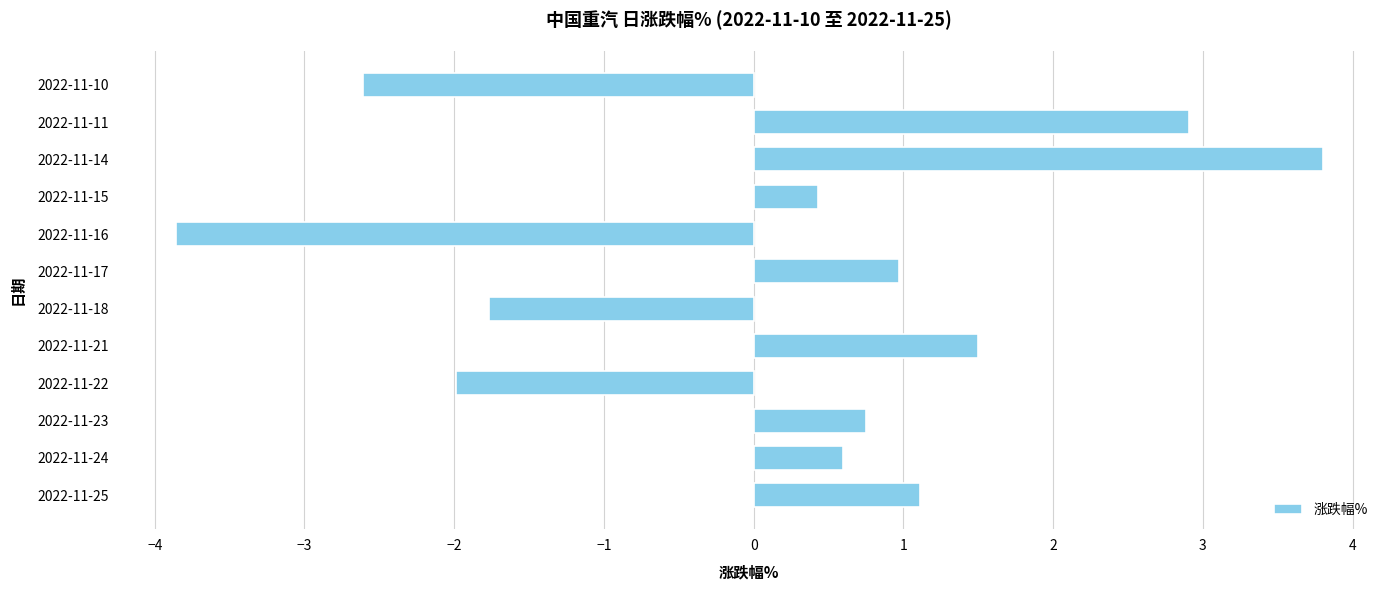

At which category does the chart reach its peak across all series?

2022-11-14